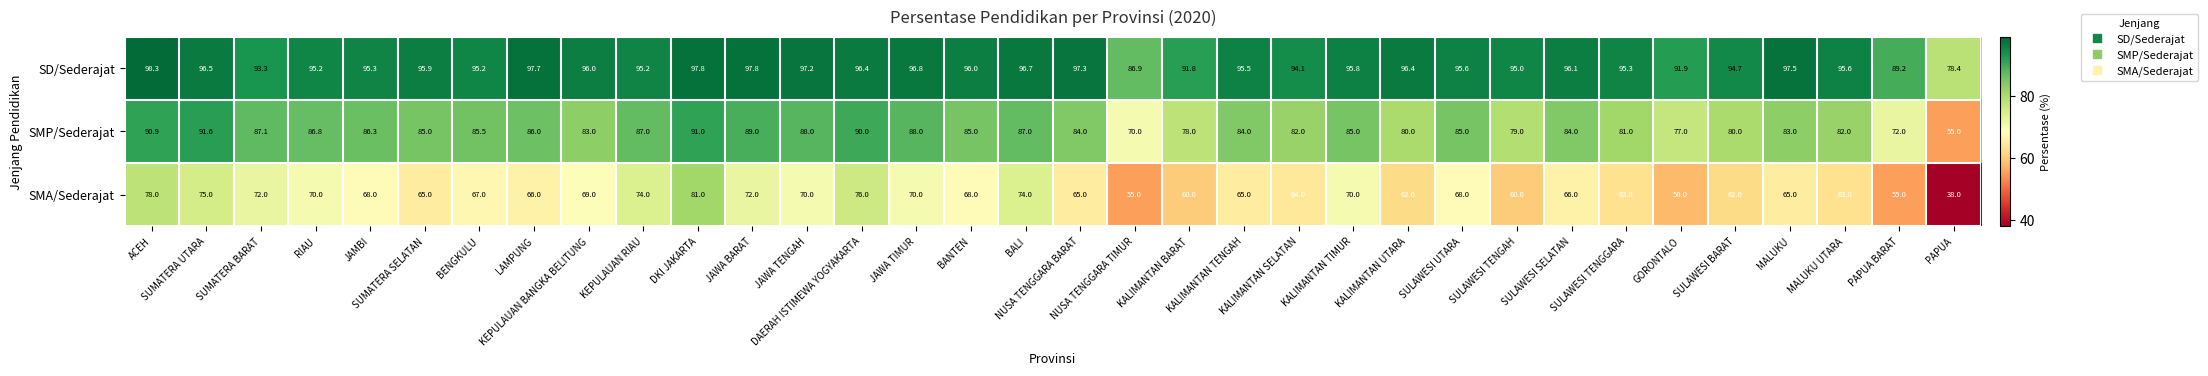

What is the smallest value displayed?

38.0